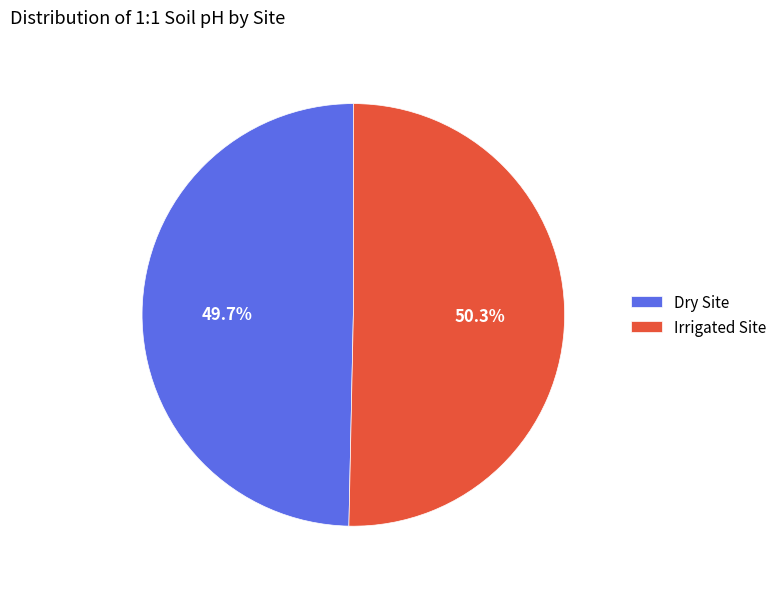

True or false: Irrigated Site accounts for 50% of the total.

True